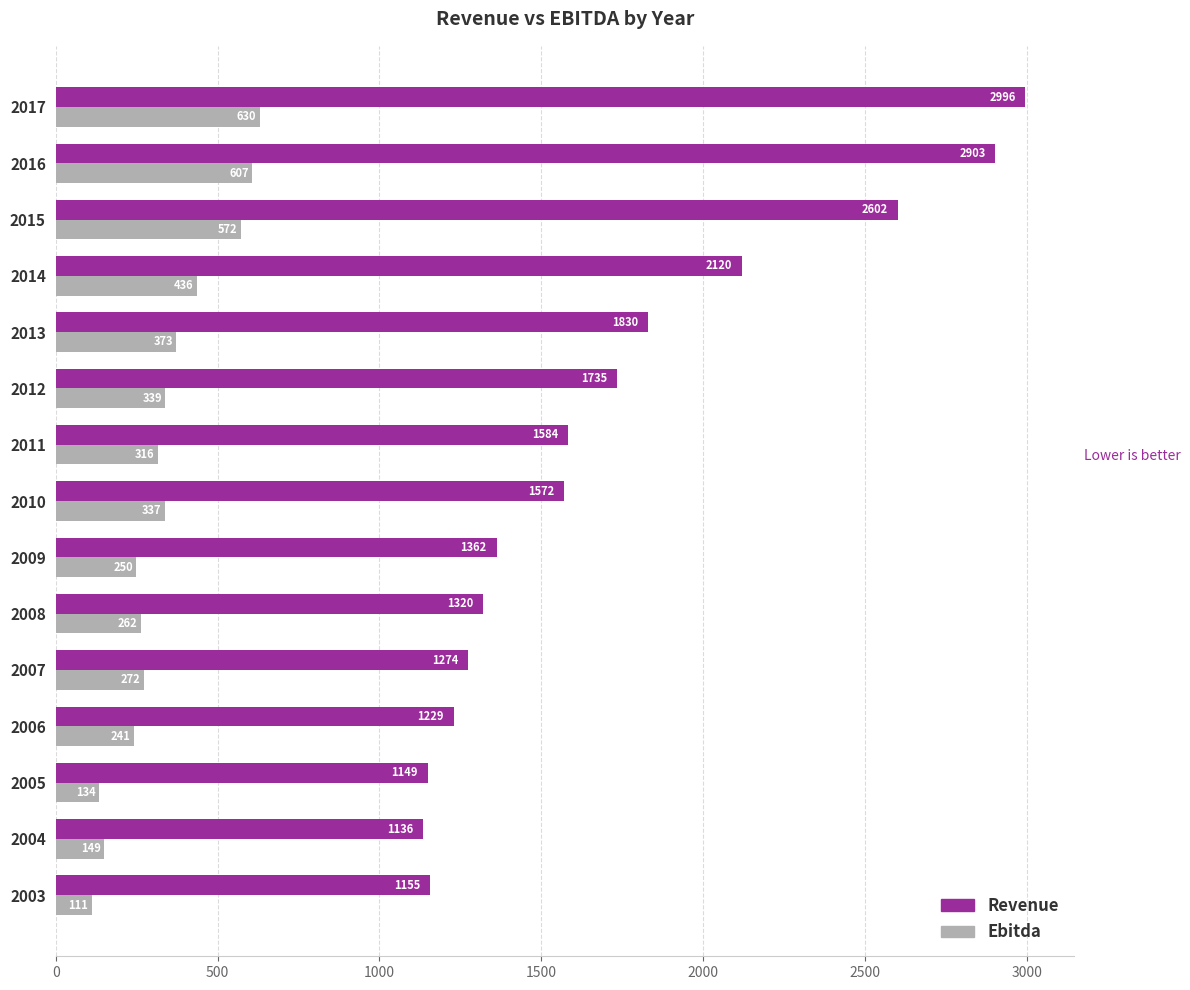

Is it true that Ebitda equals 353.9 at 2006?

False